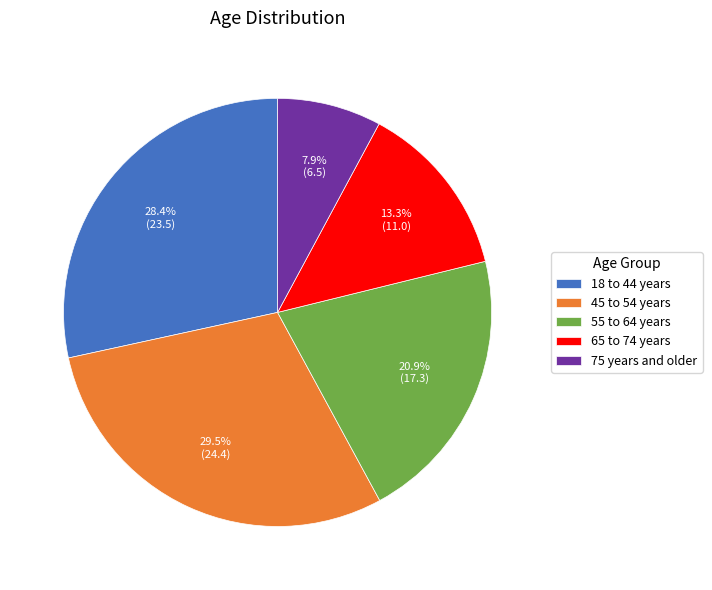

To the nearest percent, what is the average slice percentage?

20%